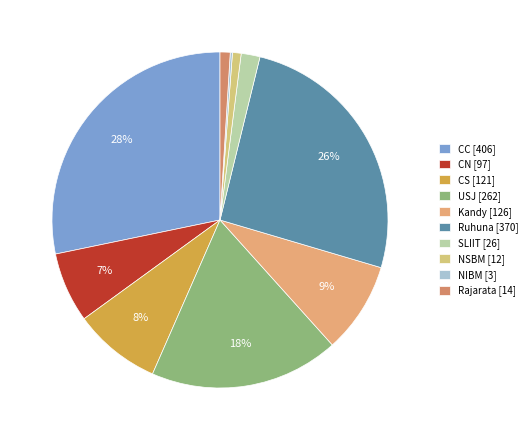

True or false: CC accounts for 36% of the total.

False